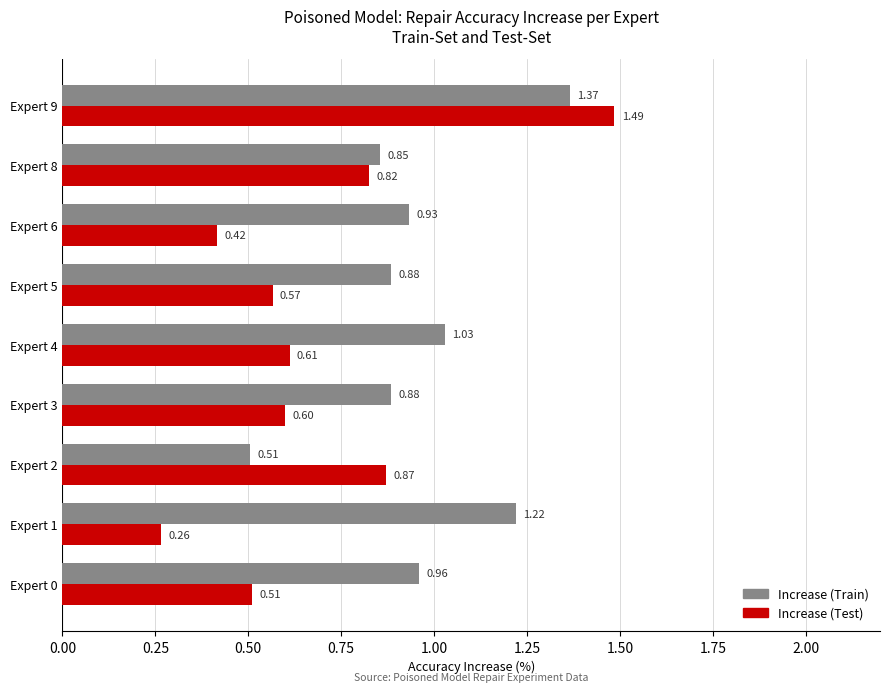

What are all the series names shown in the legend?

Increase (Train), Increase (Test)